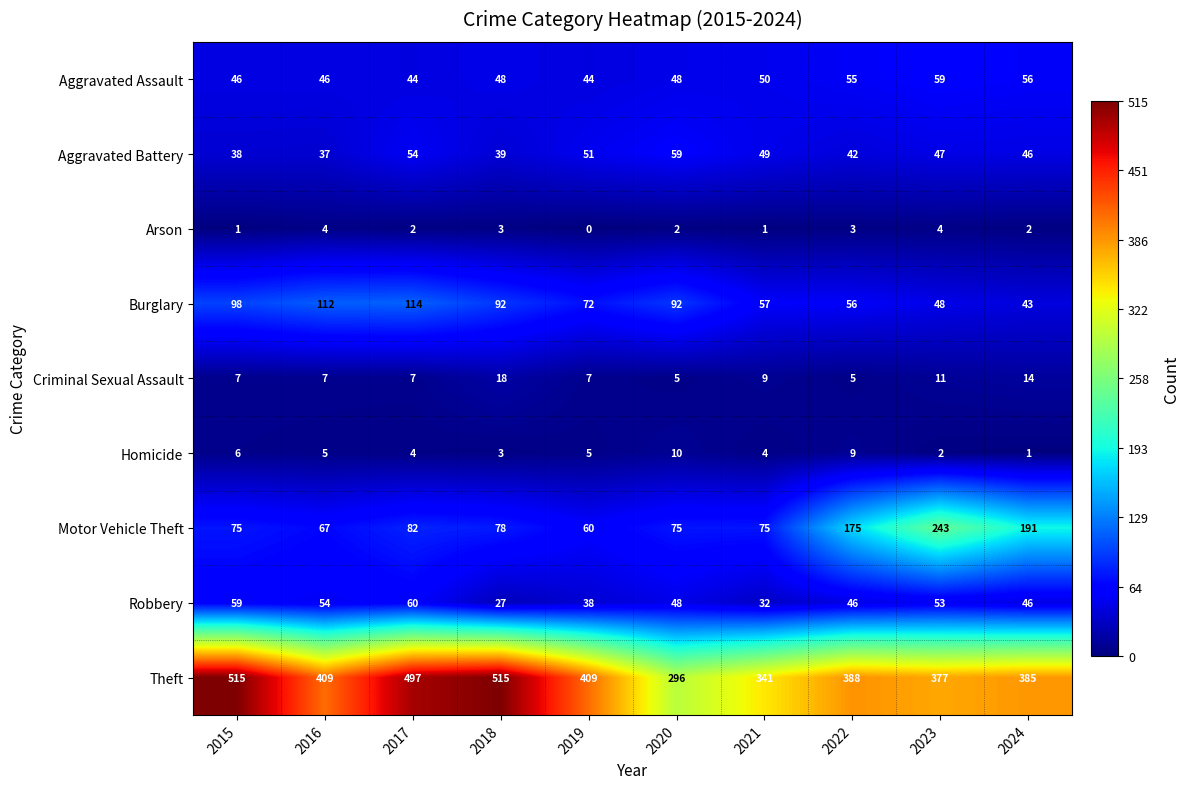

Count the number of data series in this chart.

9